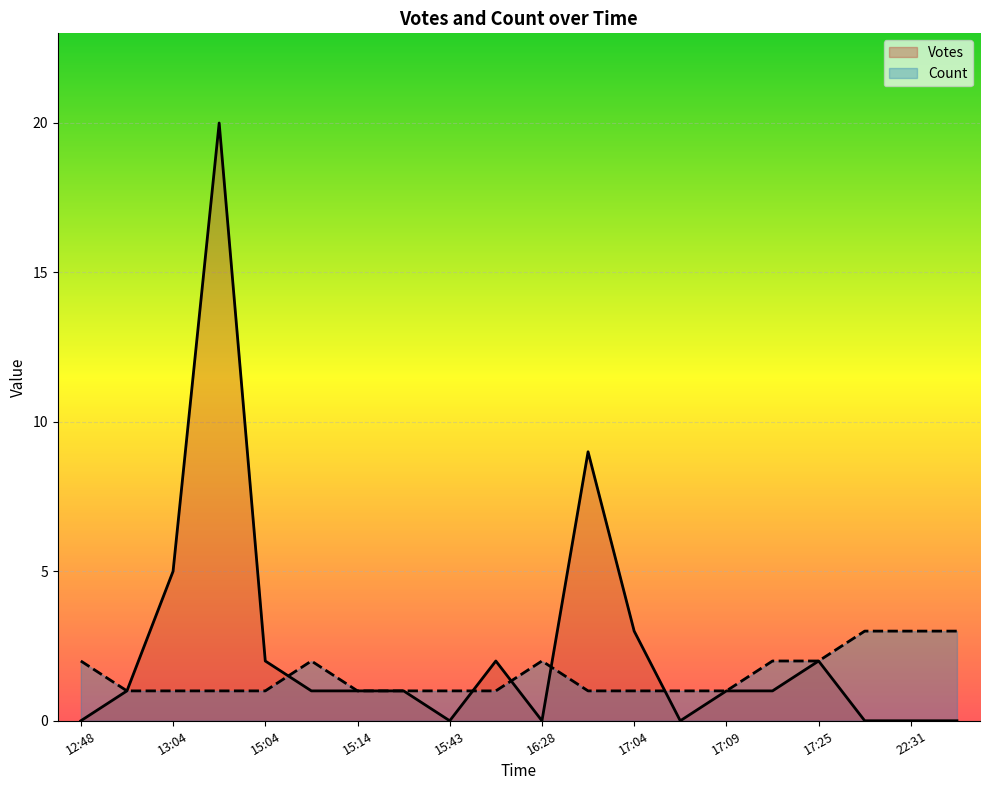

Which series ends up on top after the final intersection of Votes and Count?

Count